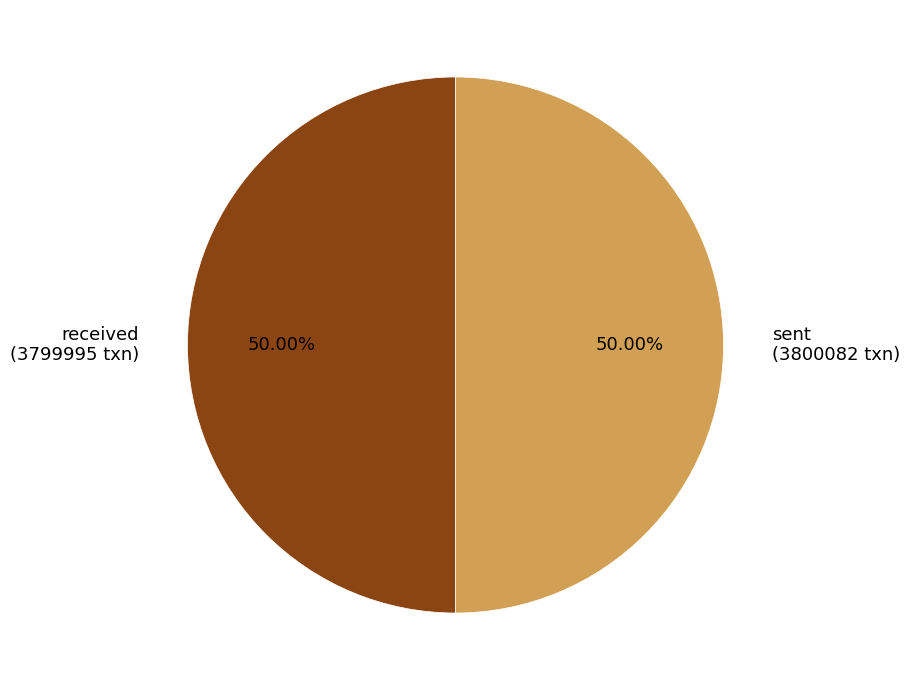

Is it true that sent is 50% of the pie?

True